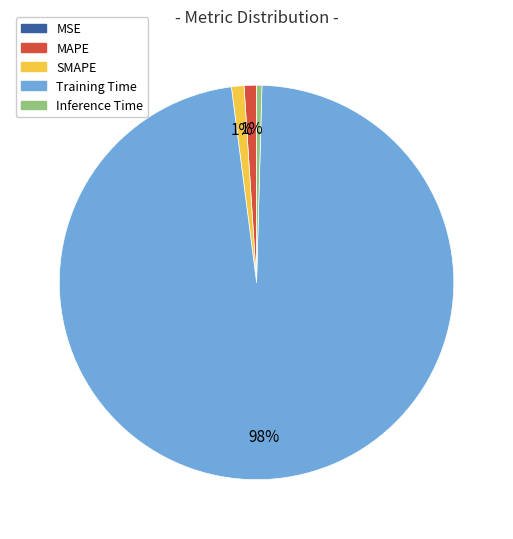

The SMAPE slice represents 1% of the pie. True or false?

True